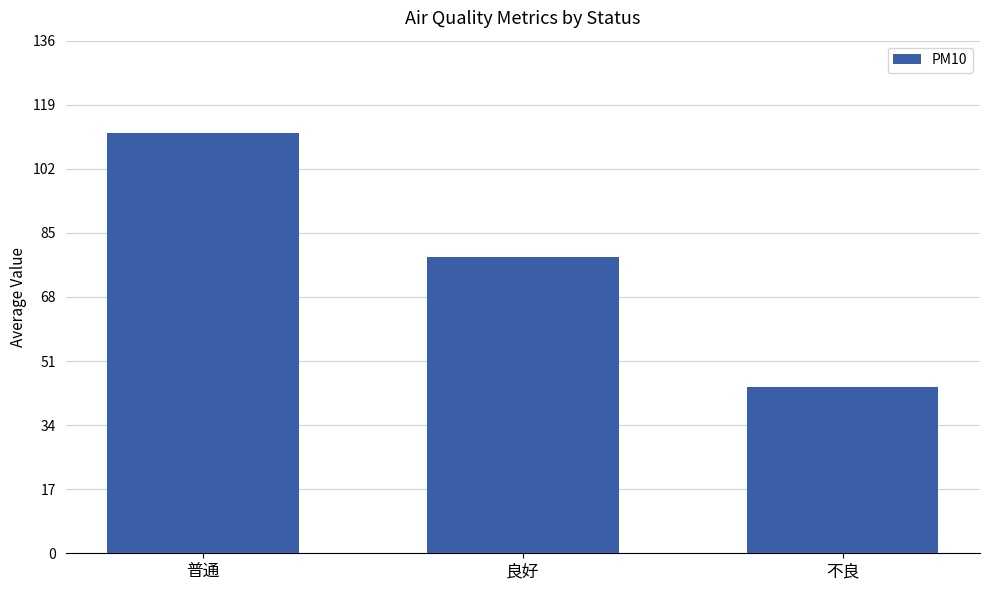

Does the chart contain any negative values?

No